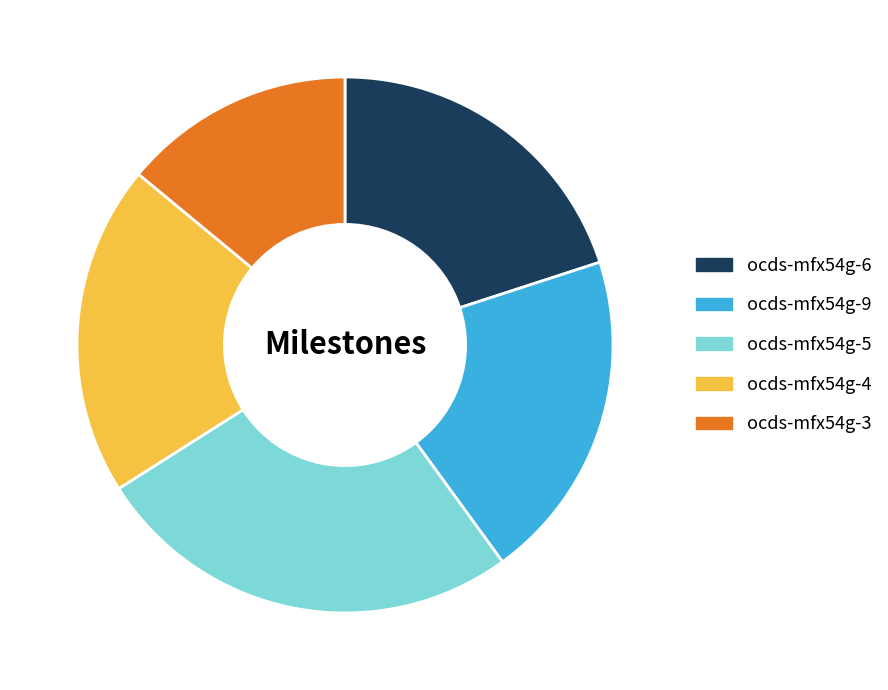

Do ocds-mfx54g-6 and ocds-mfx54g-4 together represent more than half of the pie?

No